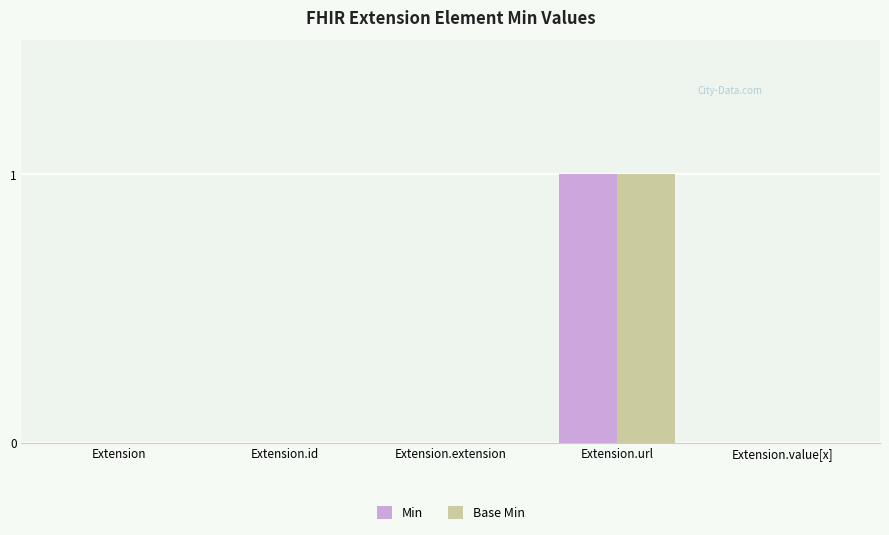

Count the Min values in the range 0 to 1.

5